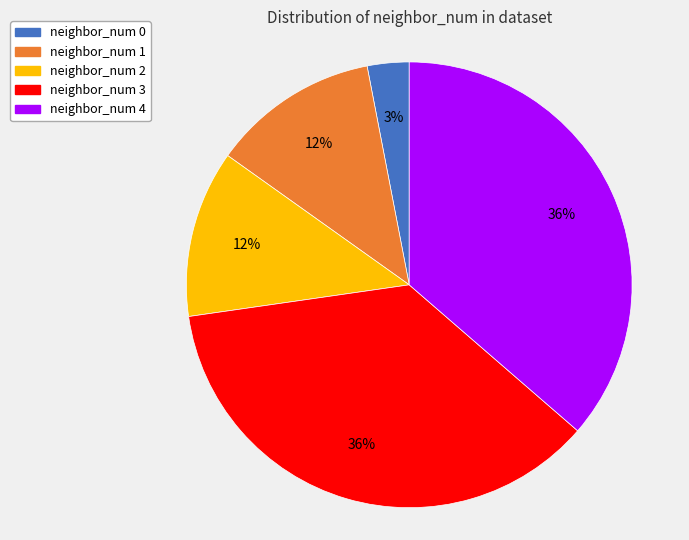

What is the smallest slice in the pie chart?

neighbor_num 0